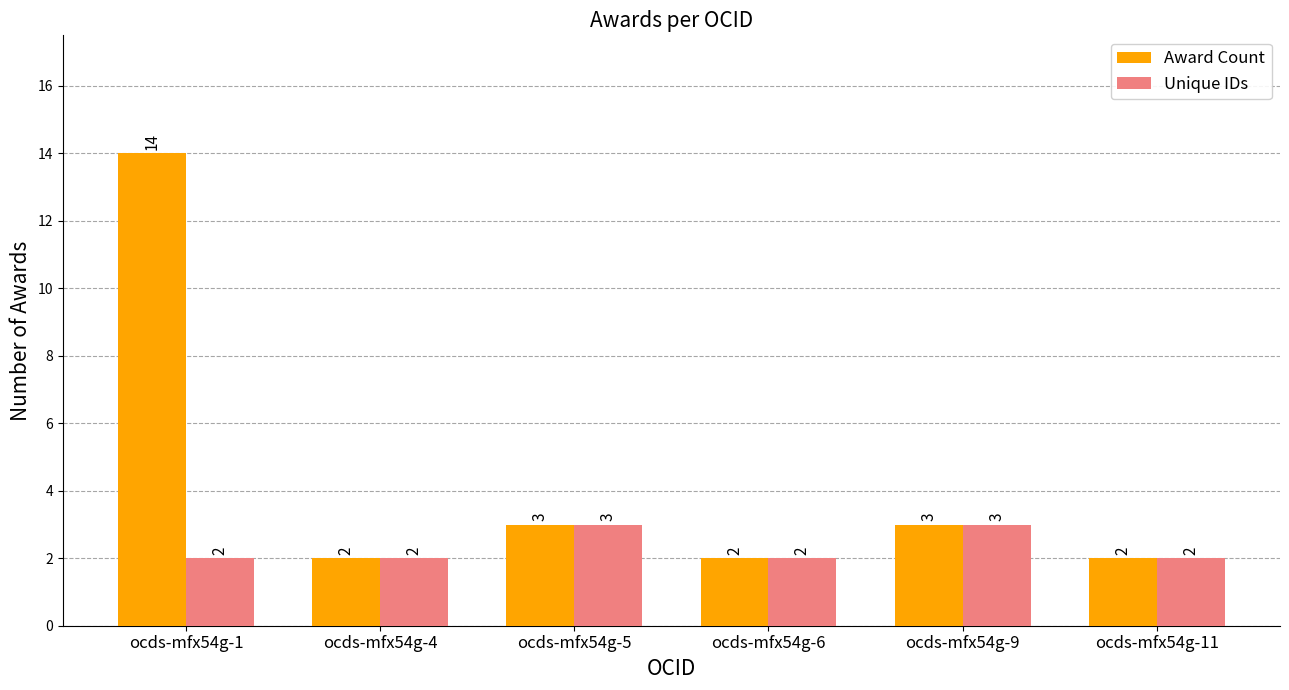

What is the value of the Award Count bar at the 3rd from the left?

3